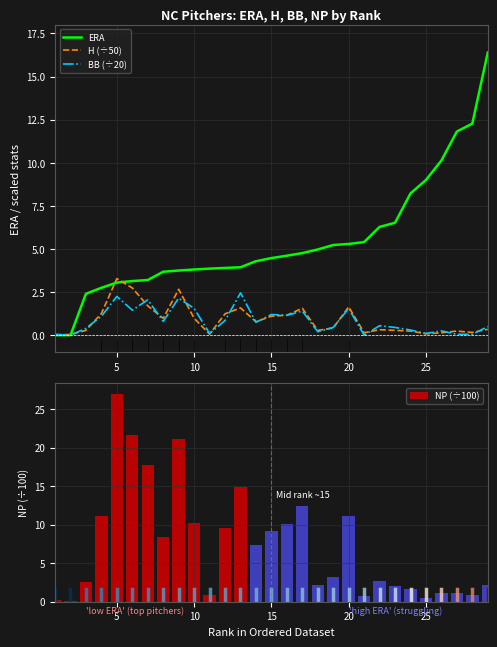

The value of BB (÷20) at 5 is 2.2. True or false?

True